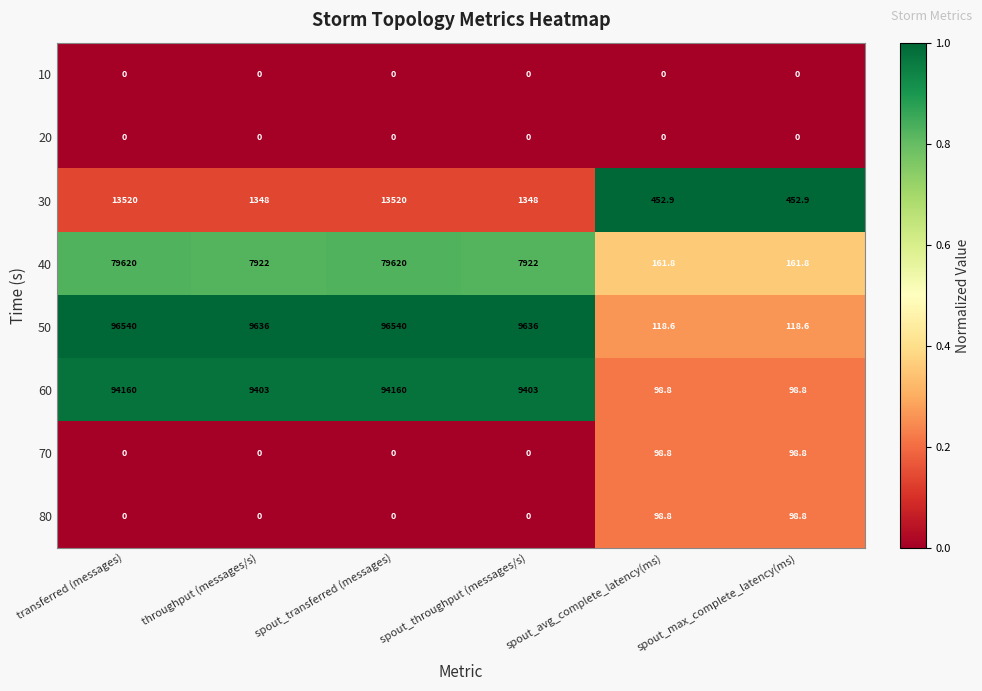

What is the maximum value shown in the chart?

96540.0